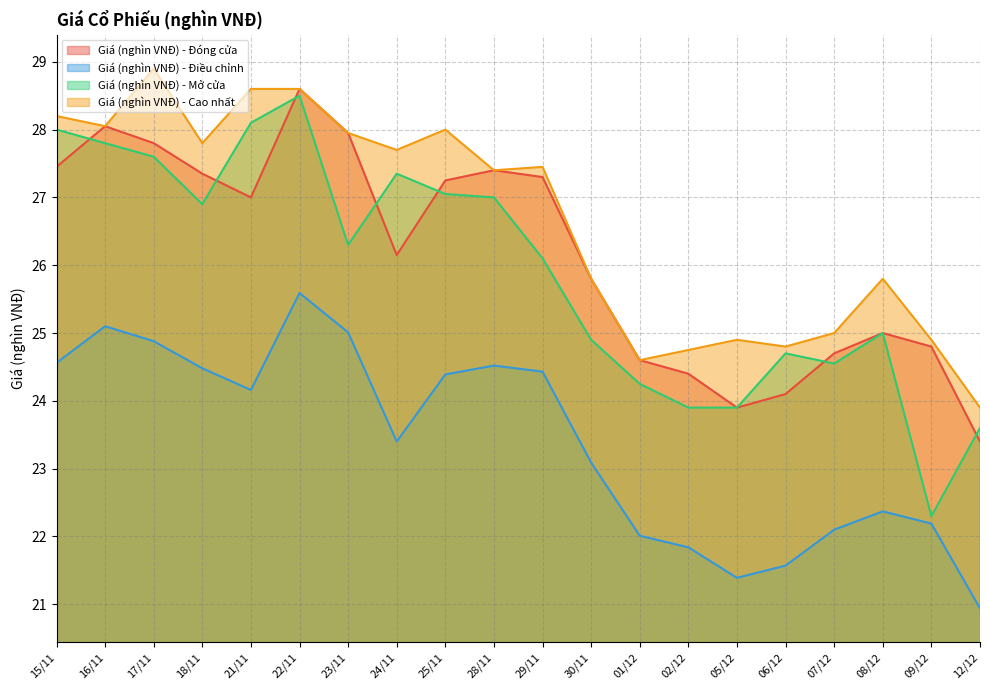

True or false: Giá (nghìn VNĐ) - Cao nhất and Giá (nghìn VNĐ) - Mở cửa intersect in this chart.

False